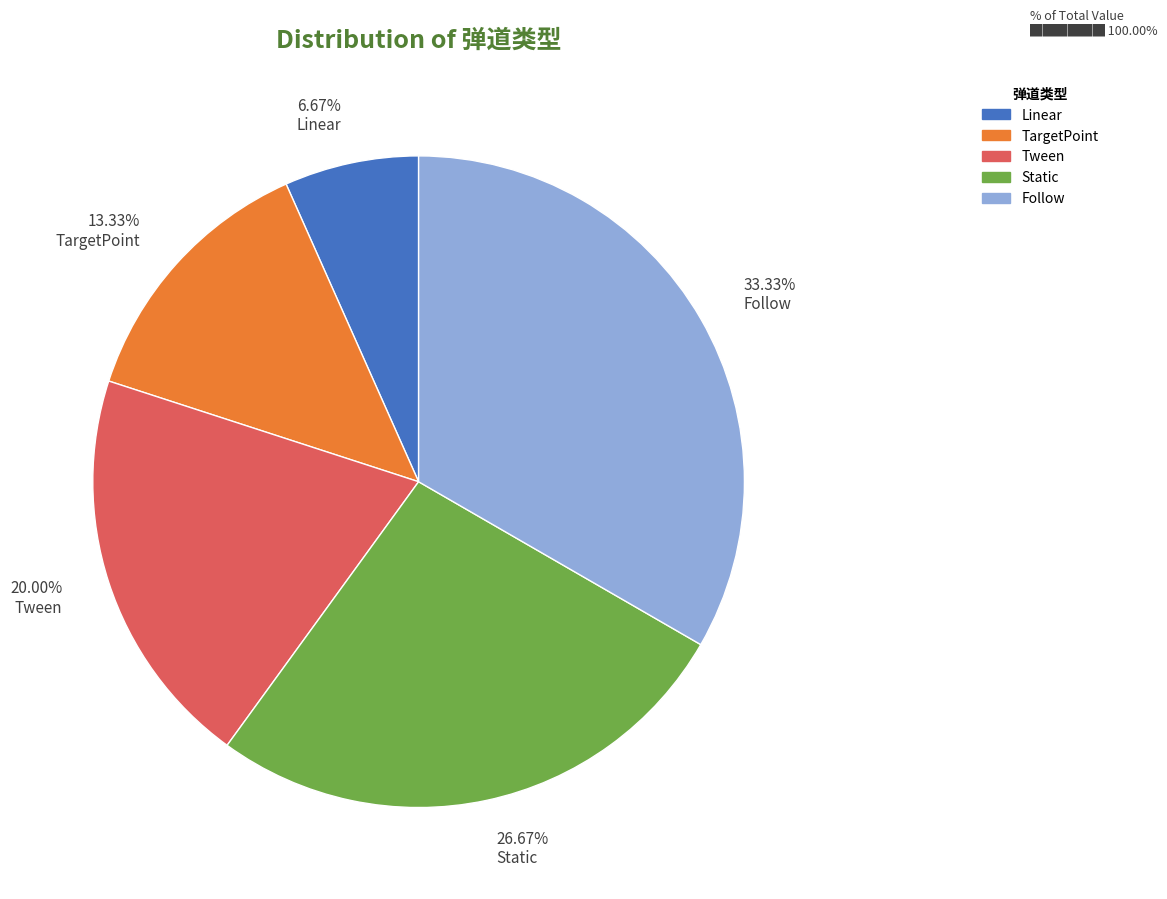

Which slice is the largest?

33.33% Follow